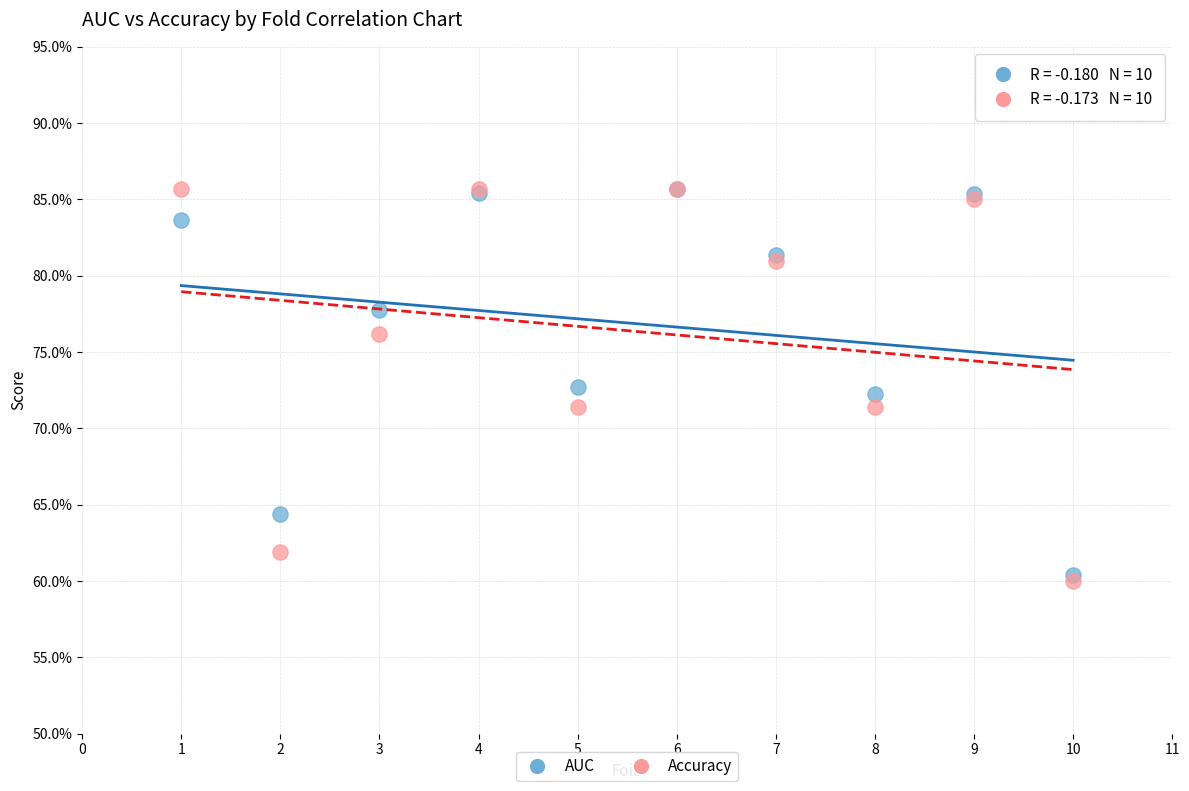

Which series contains the lowest Y value?

Accuracy